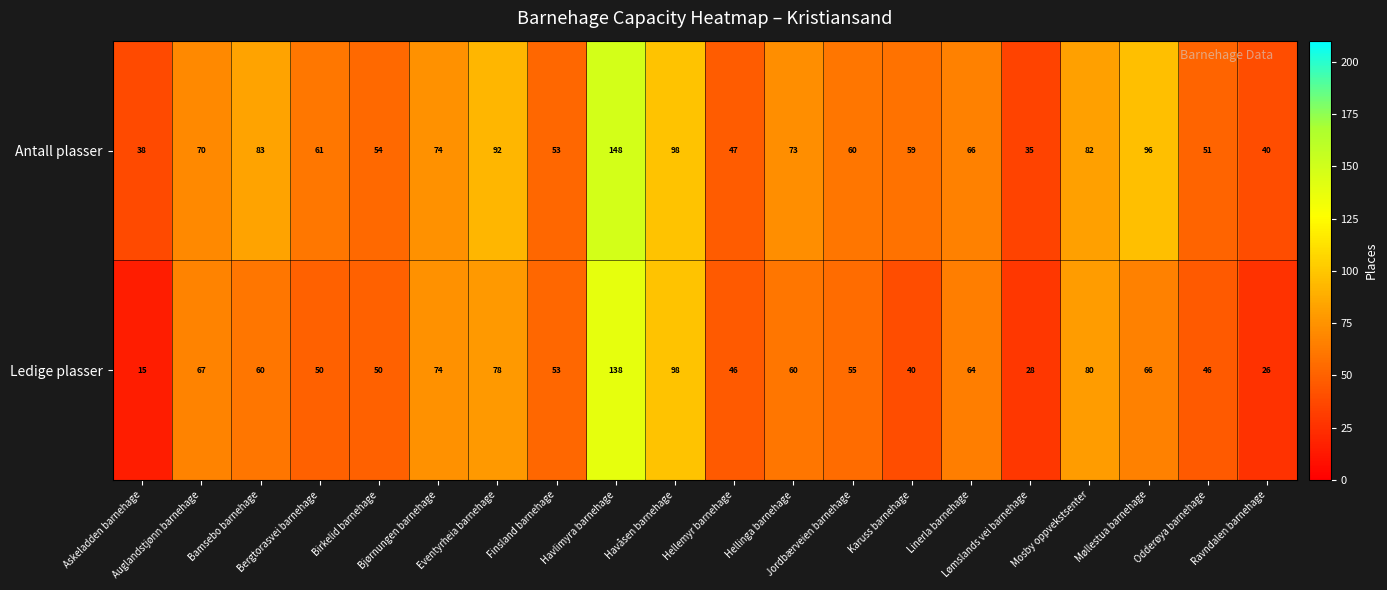

Which series has the largest total across all categories?

Antall plasser